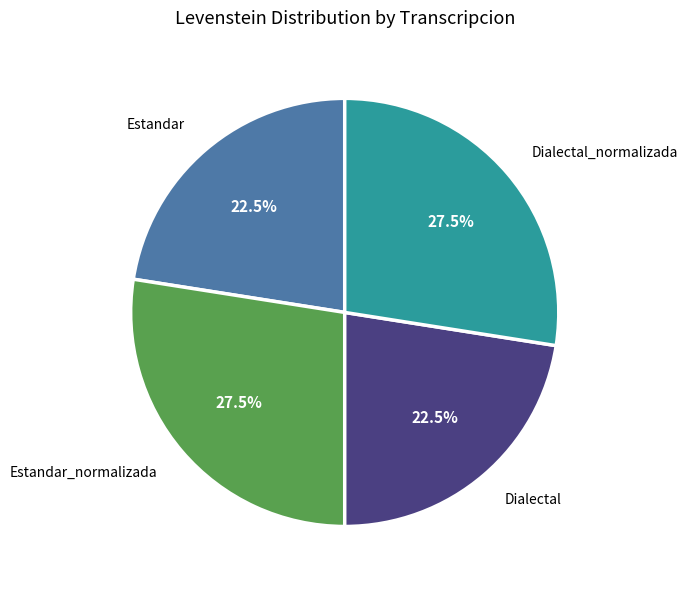

Is there any slice that represents more than half of the pie?

No